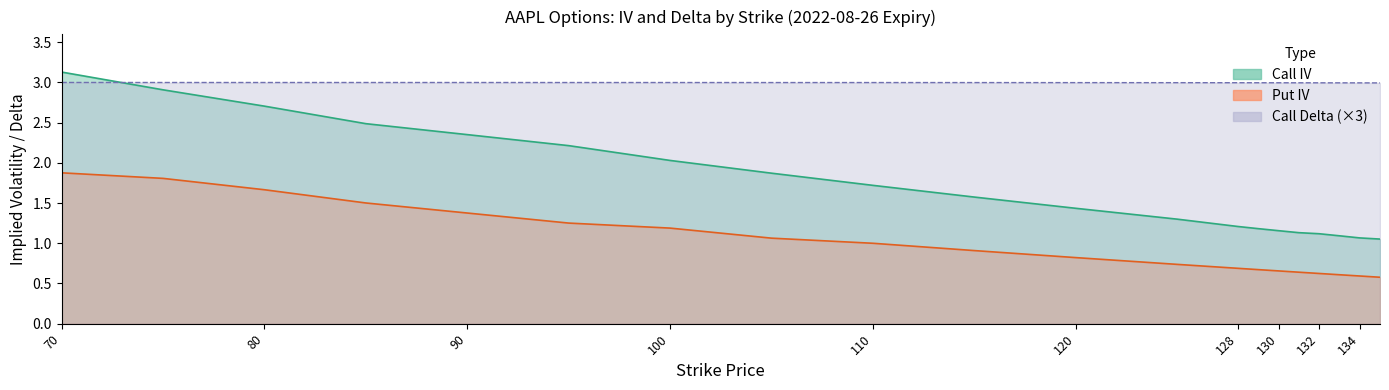

Where is Call Delta nearest to the value 2?

135